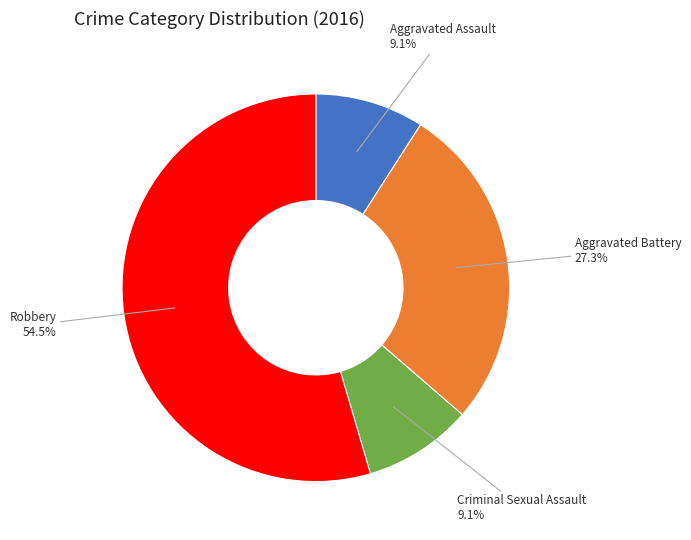

To the nearest percent, what is the difference between the Robbery and Aggravated Assault slice percentages?

45%